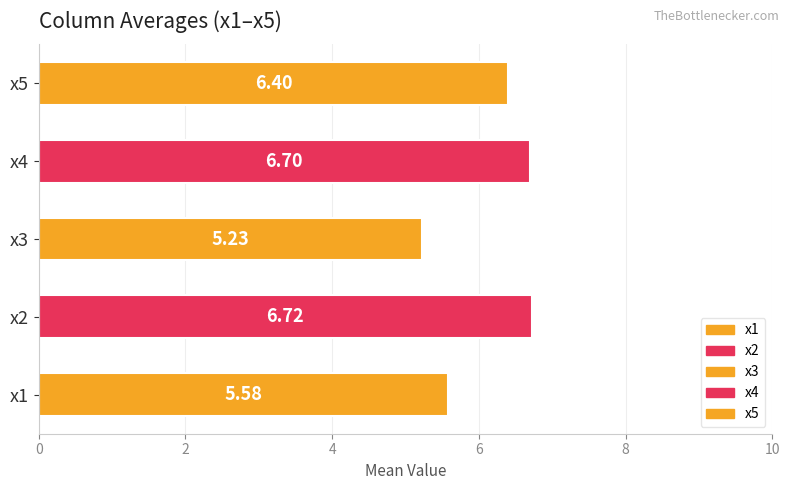

Does the chart contain stacked bars?

No